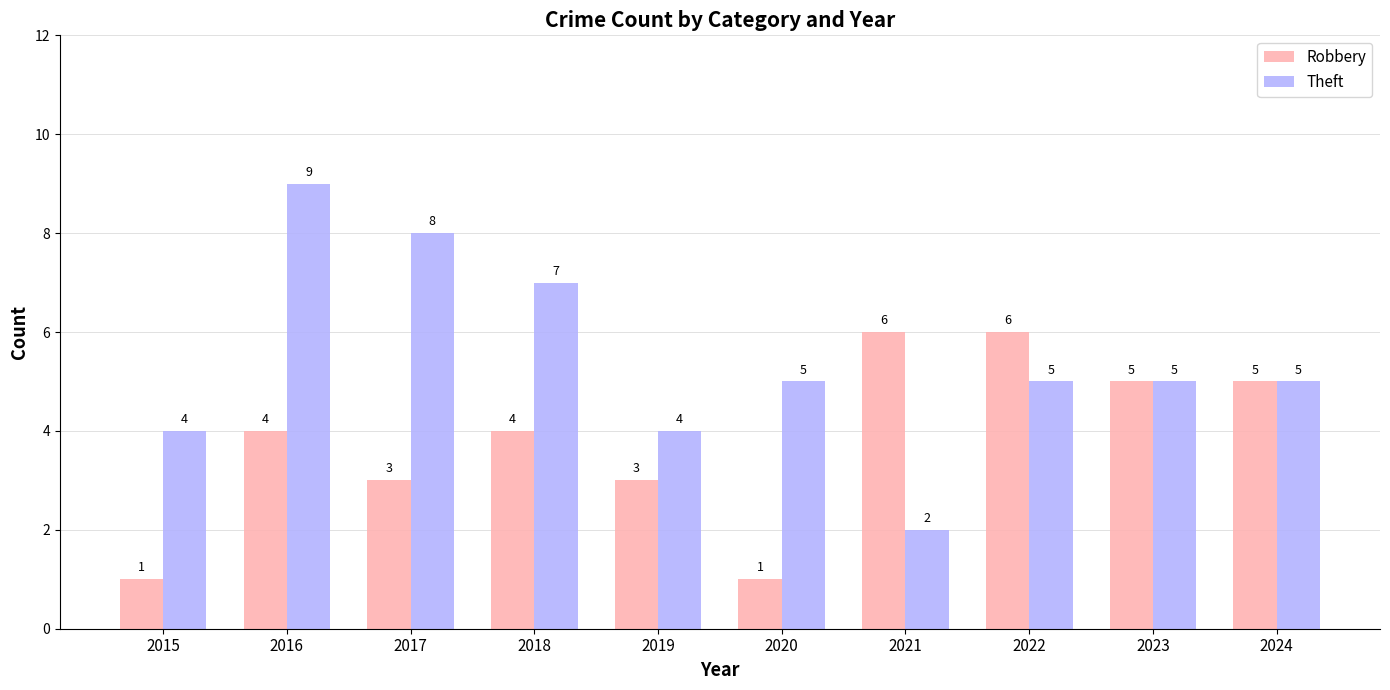

At how many categories does at least one series exceed 2?

10